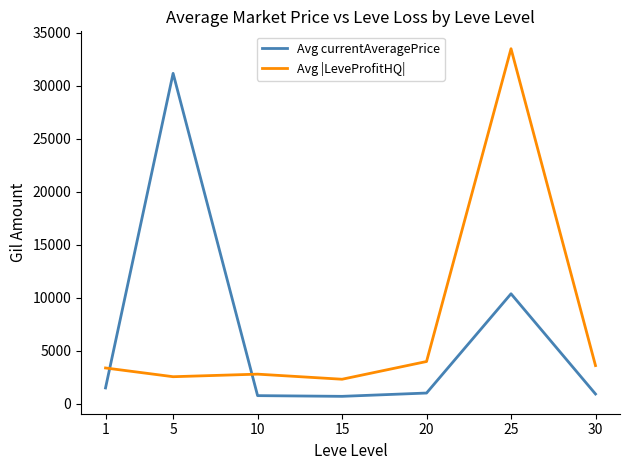

List the series in order of their peak value, highest first.

Avg |LeveProfitHQ|, Avg currentAveragePrice